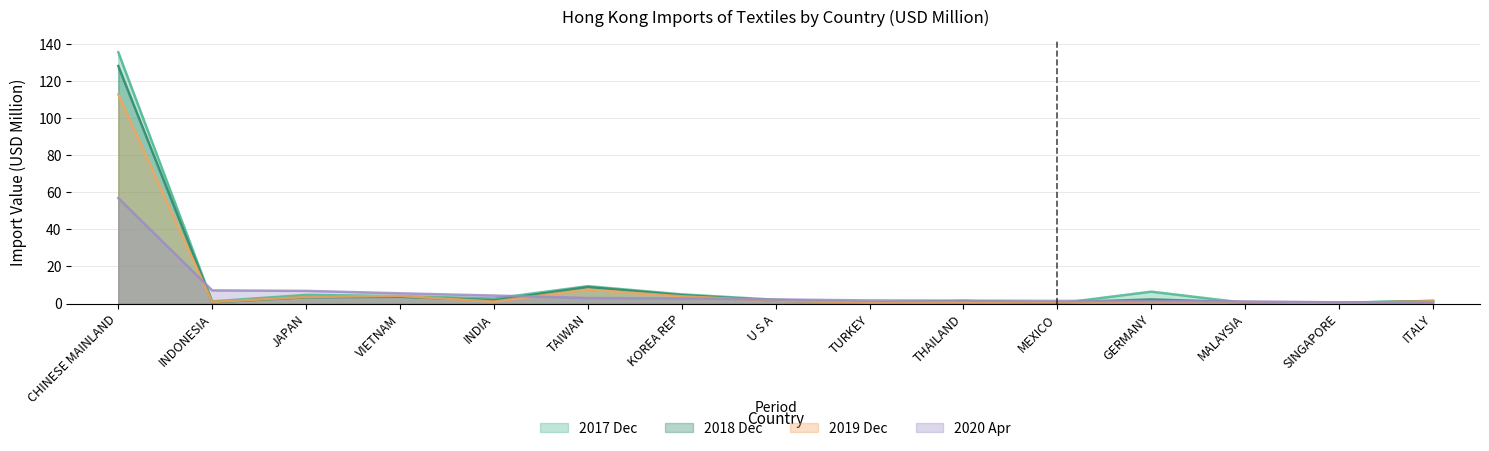

What is the difference between the highest and lowest values at GERMANY?

5.6